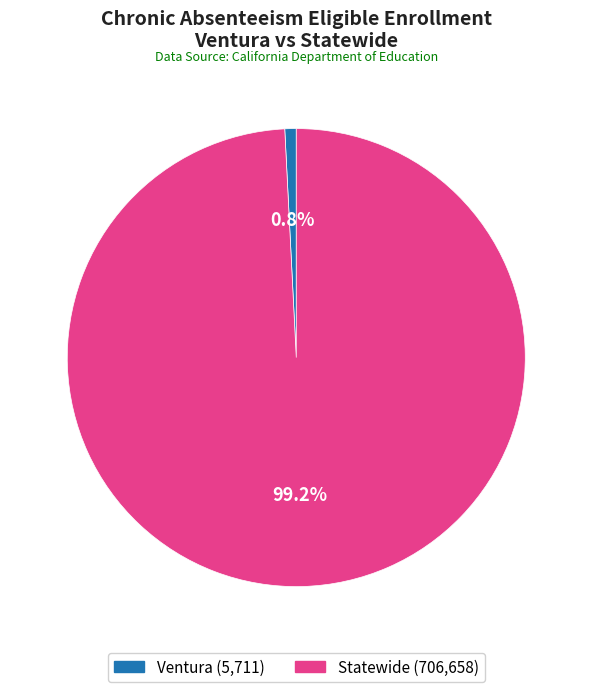

The Ventura slice represents 11% of the pie. True or false?

False